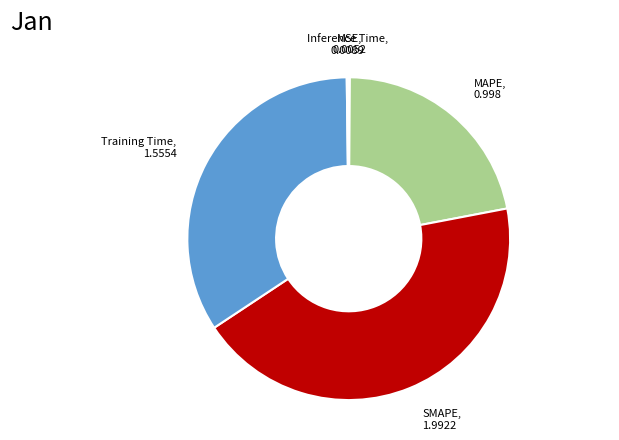

Does any single category account for the majority?

No